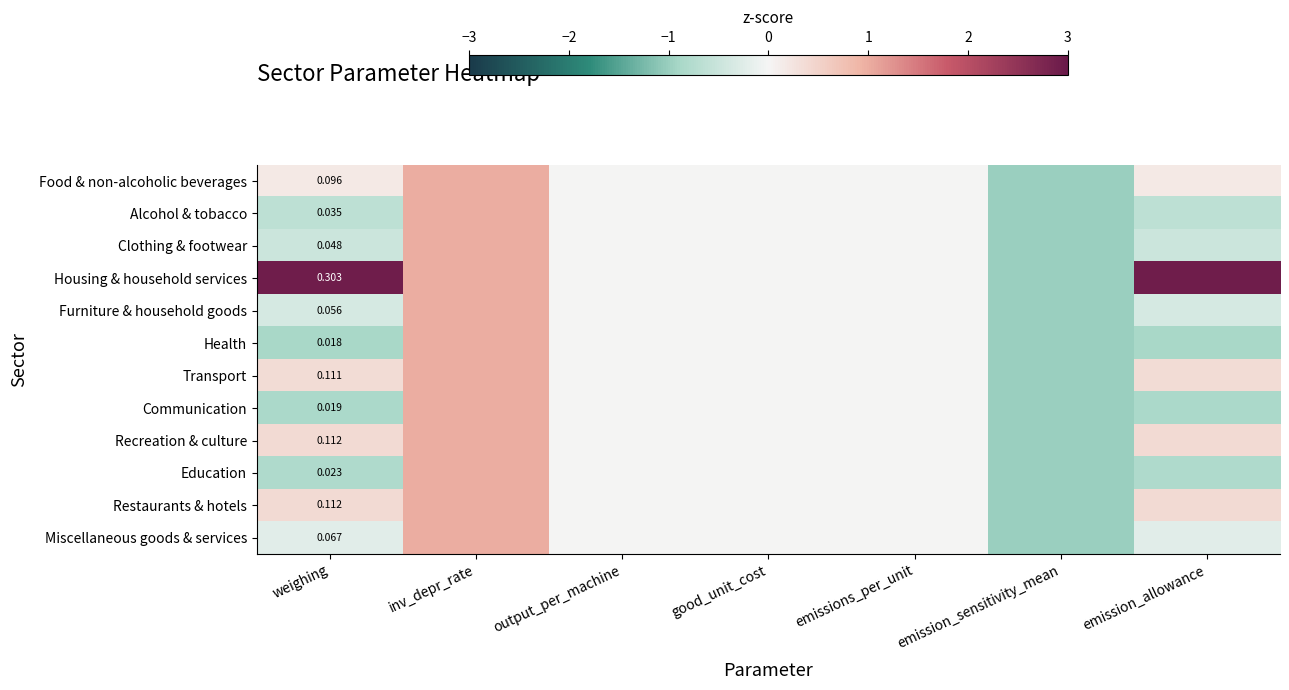

The value of Alcohol & tobacco at emission_allowance is -0.6. True or false?

True